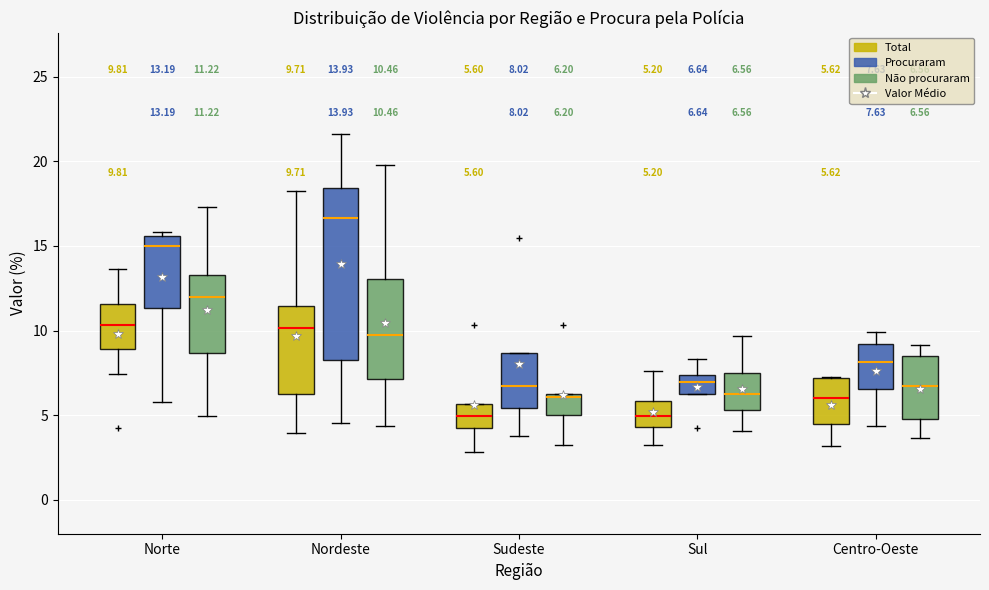

Which box's median line is the highest?

Nordeste (Procuraram)